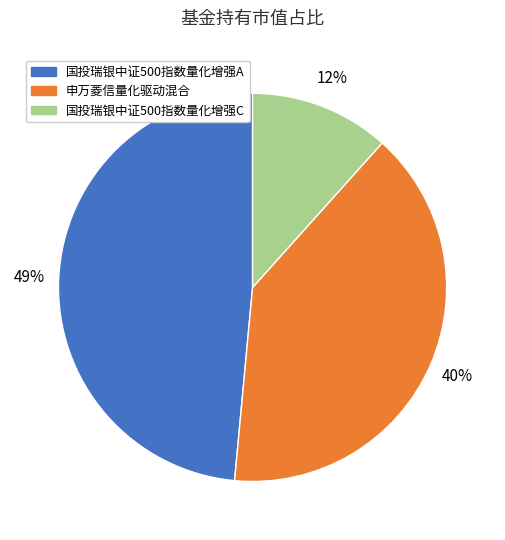

Rank the categories by value from highest to lowest.

国投瑞银中证500指数量化增强A, 申万菱信量化驱动混合, 国投瑞银中证500指数量化增强C